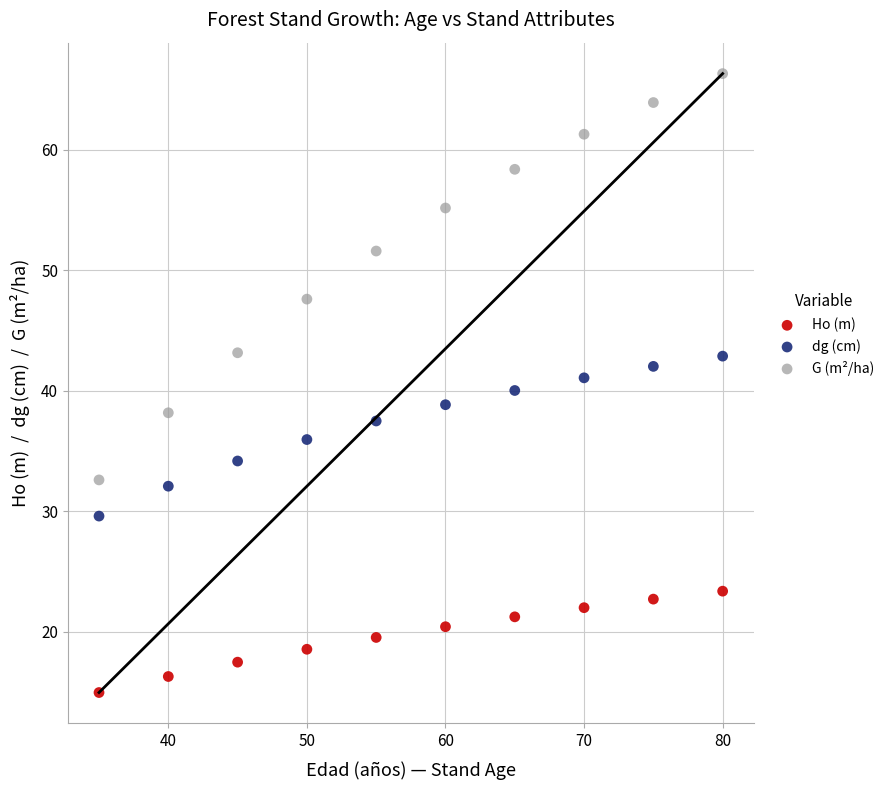

Across all data points, what is the range of X values (max minus min)?

45.0